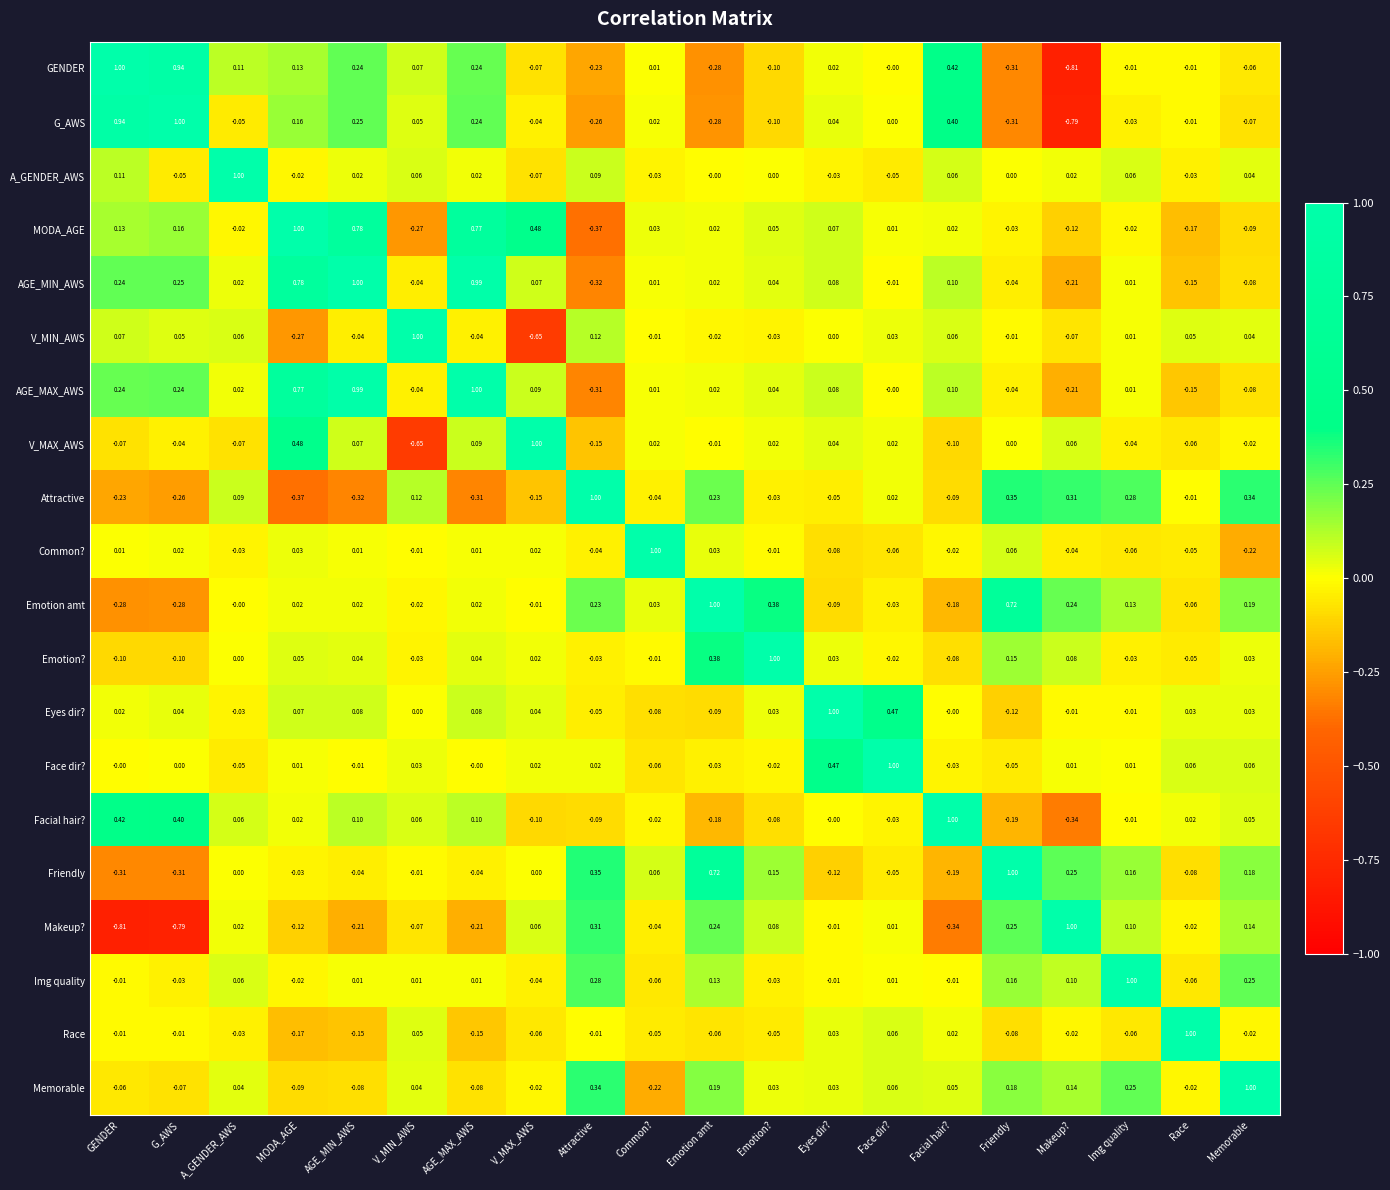

At which category is the sum across all series the highest?

AGE_MAX_AWS